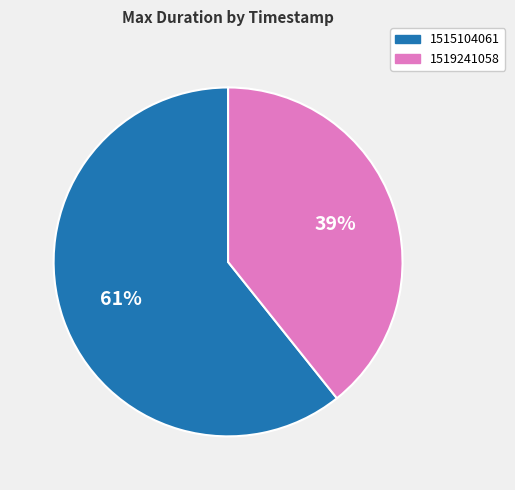

True or false: 1515104061 accounts for 49% of the total.

False